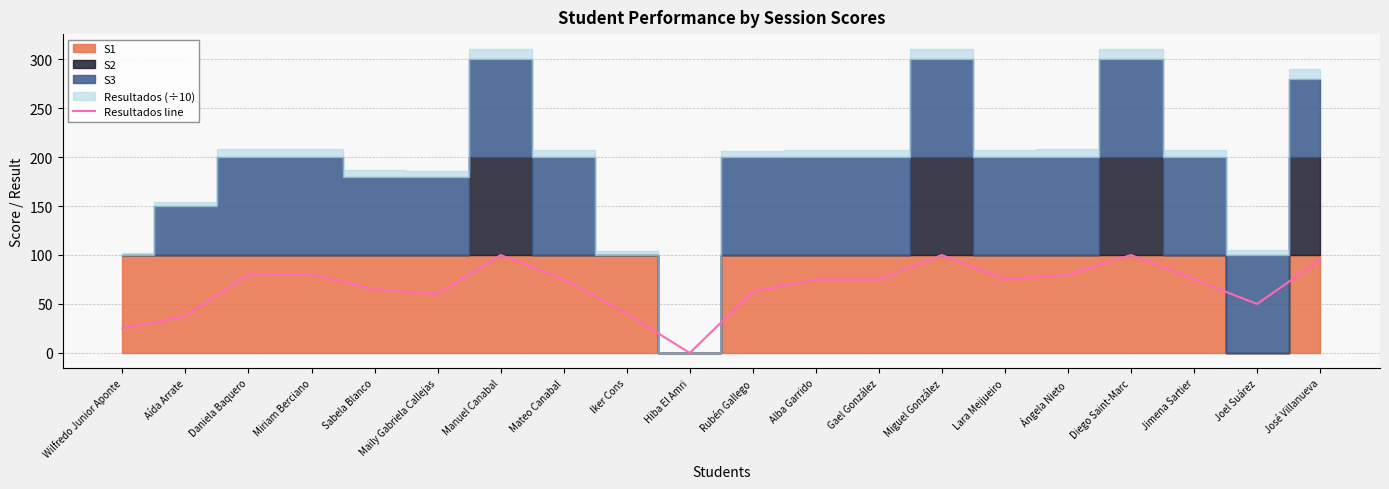

How many points are higher than both their immediate neighbors (excluding endpoints)?

3